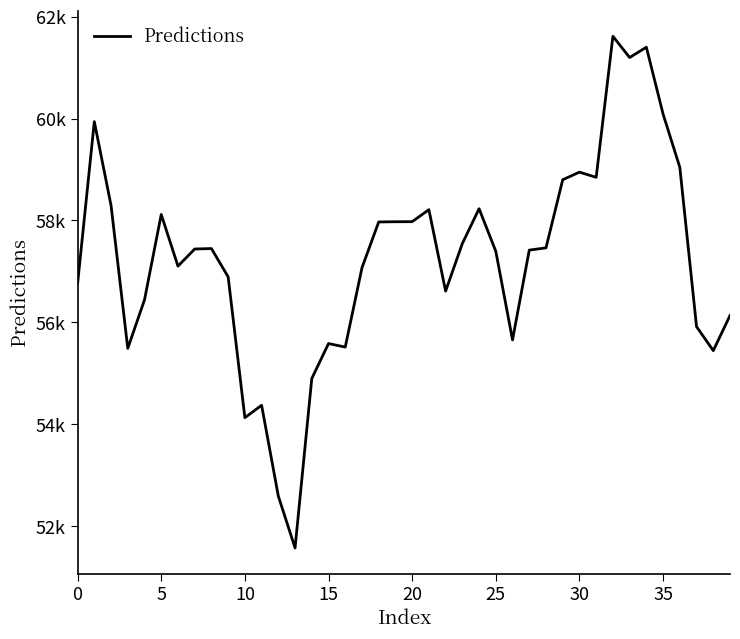

What is the greatest value displayed?

61614.6